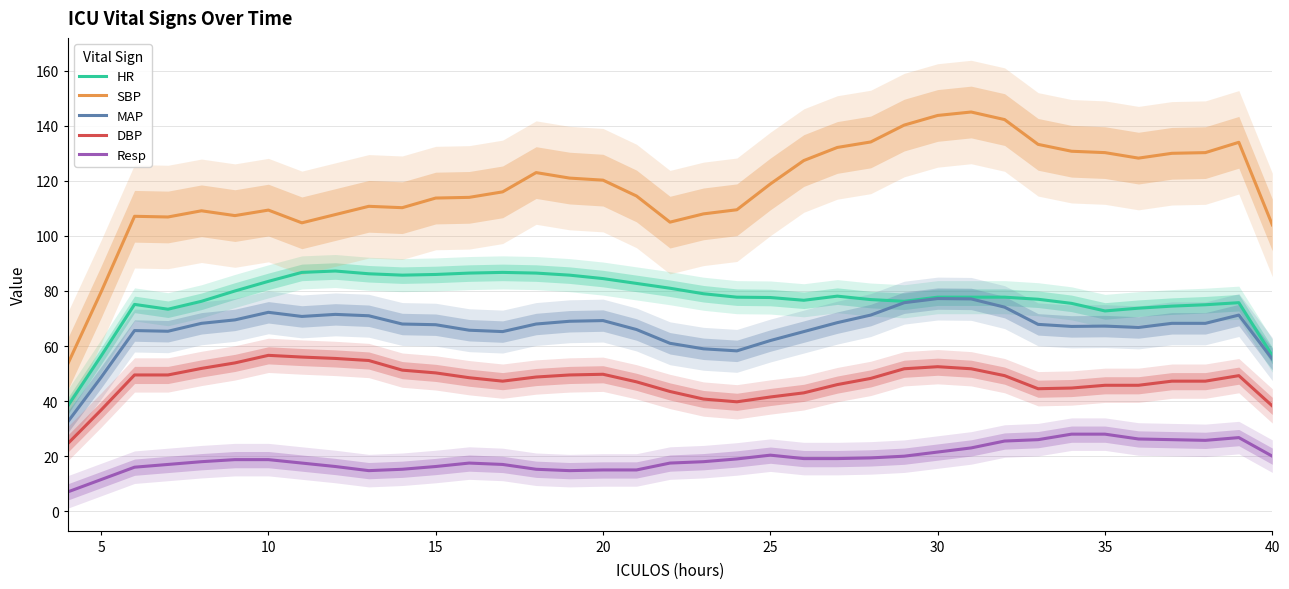

True or false: MAP has a value of 25.8 at 40.

False